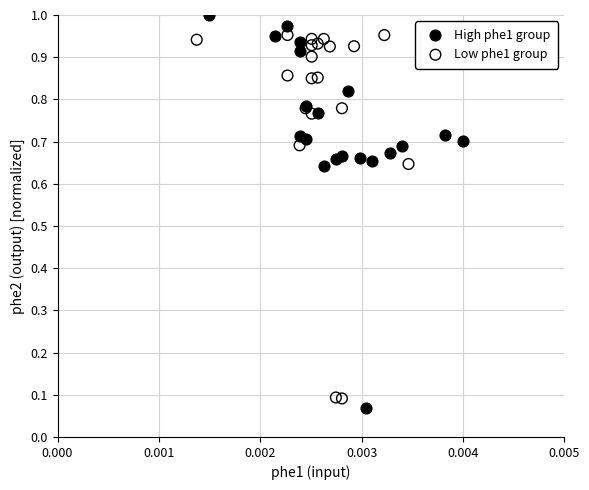

Which series has the widest spread of Y values?

High phe1 group